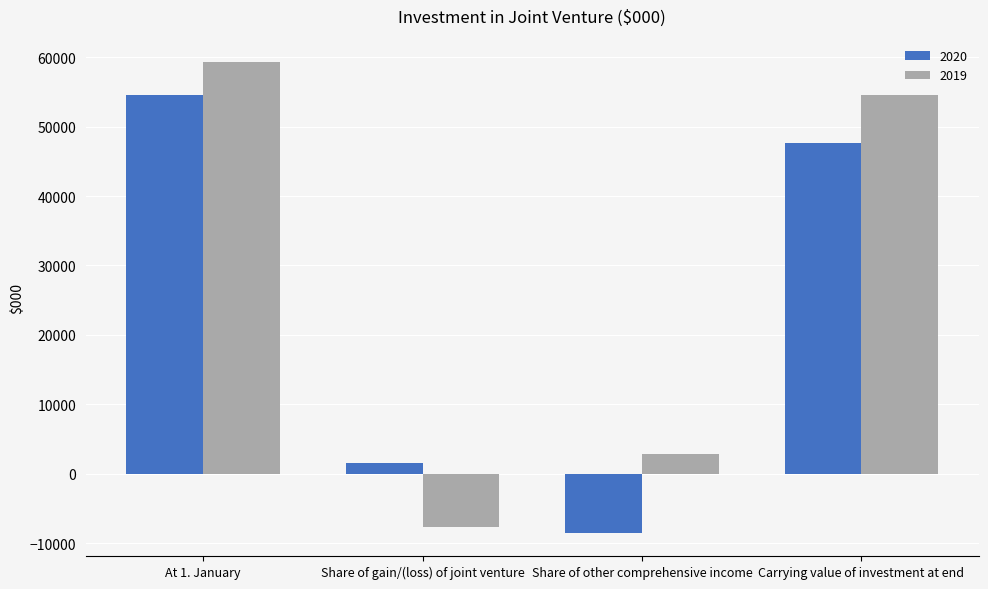

At which category does the chart reach its minimum across all series?

Share of other comprehensive income